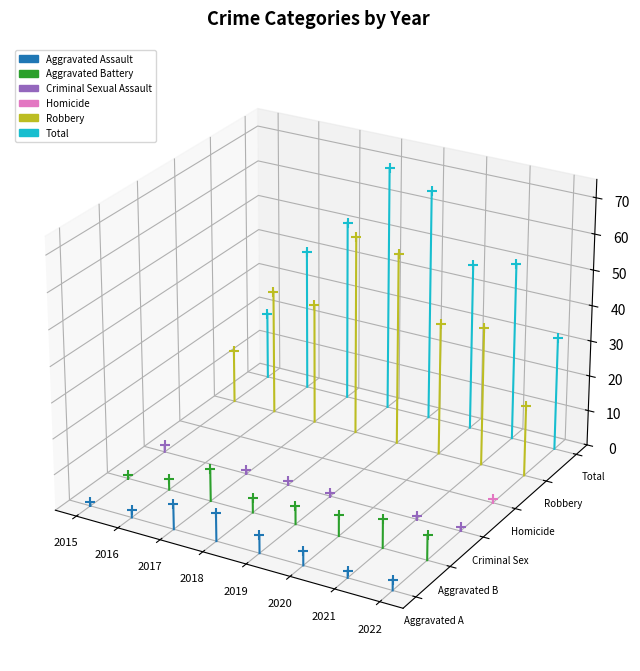

Which series has the widest spread of Y values?

Total